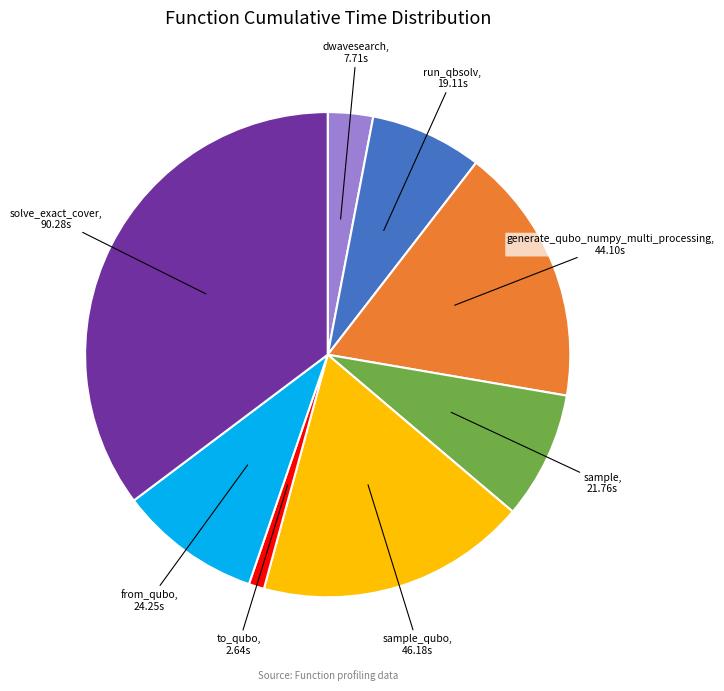

Is there a majority slice in this chart?

No